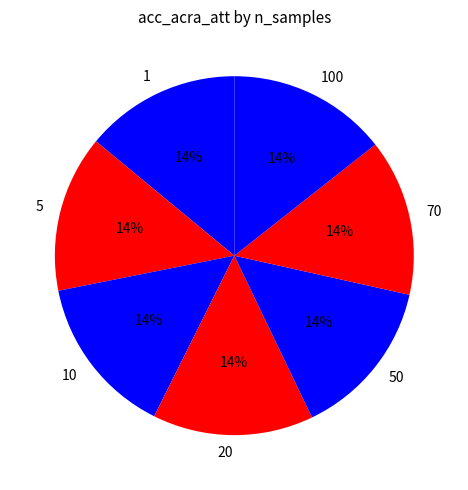

How many slices are in this pie chart?

7